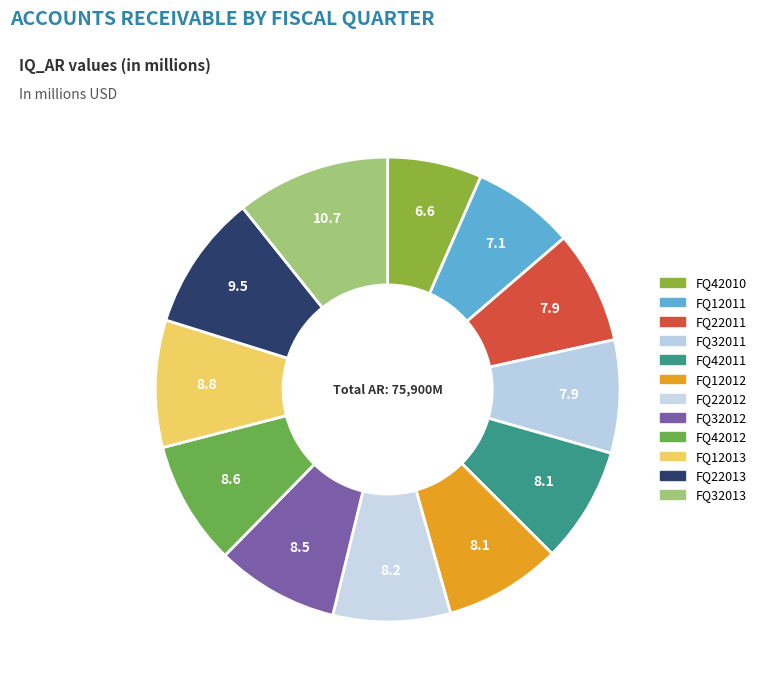

Count the number of slices in the pie.

12